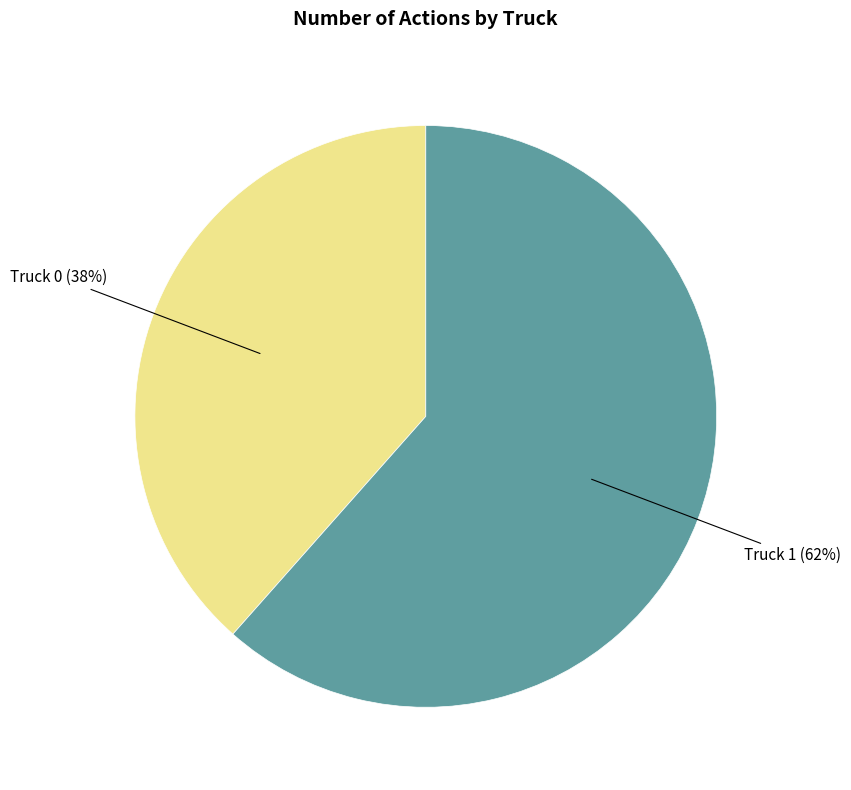

Which has a higher value, Truck 0 or Truck 1?

Truck 1